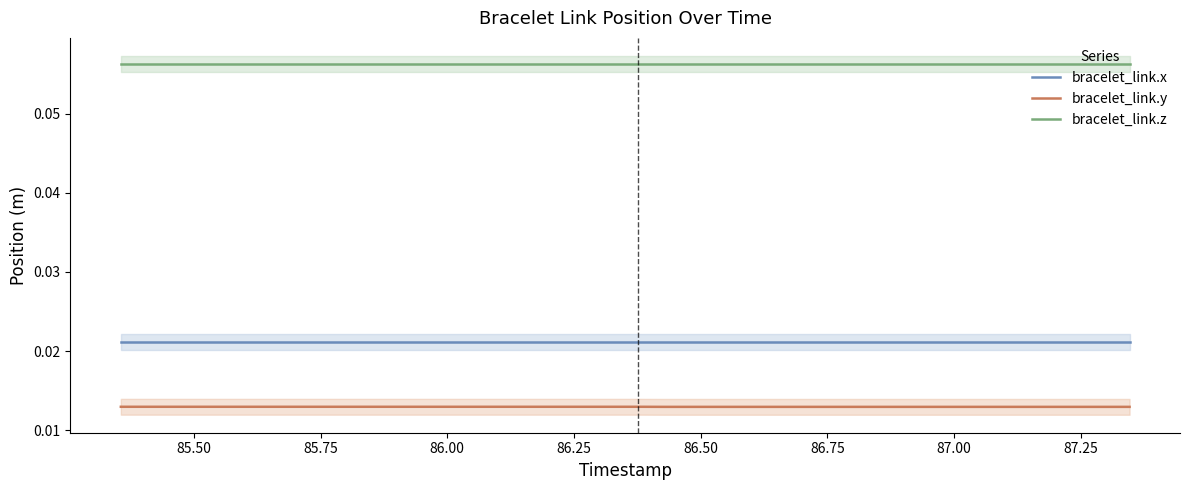

True or false: bracelet_link.x and bracelet_link.y intersect in this chart.

False